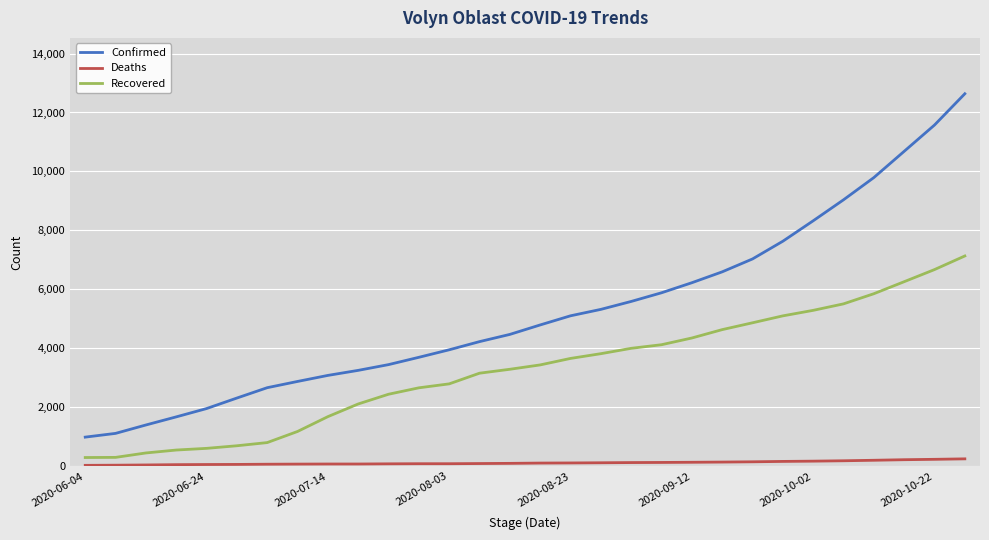

What is the maximum value shown in the chart?

12635